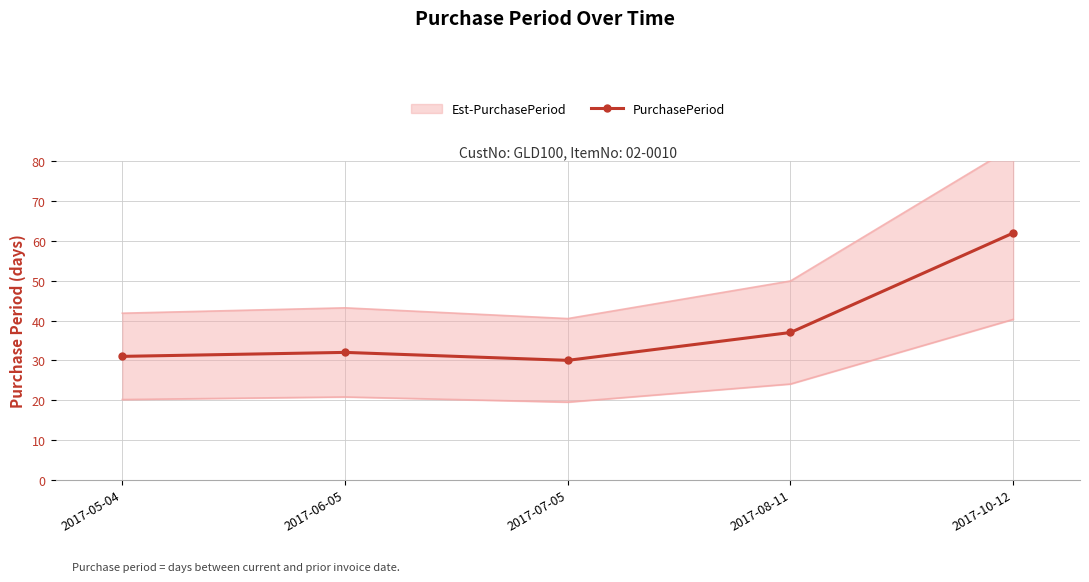

What is the maximum value shown in the chart?

62